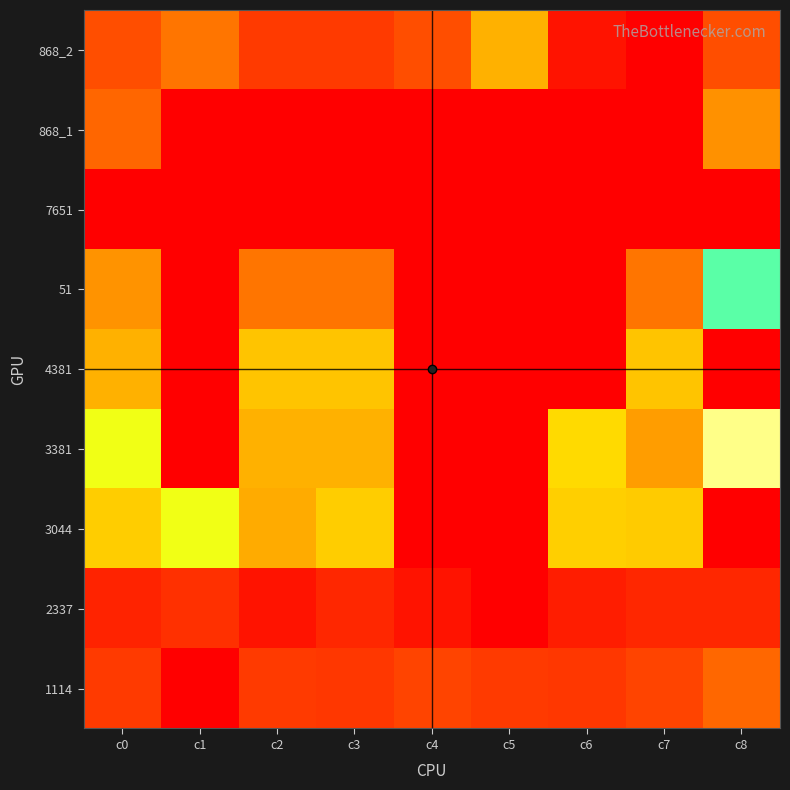

At how many categories does at least one series exceed 16?

1